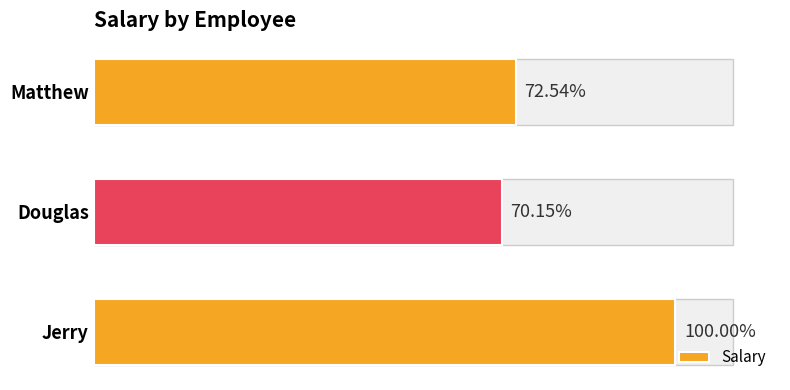

Are the bars horizontal?

Yes